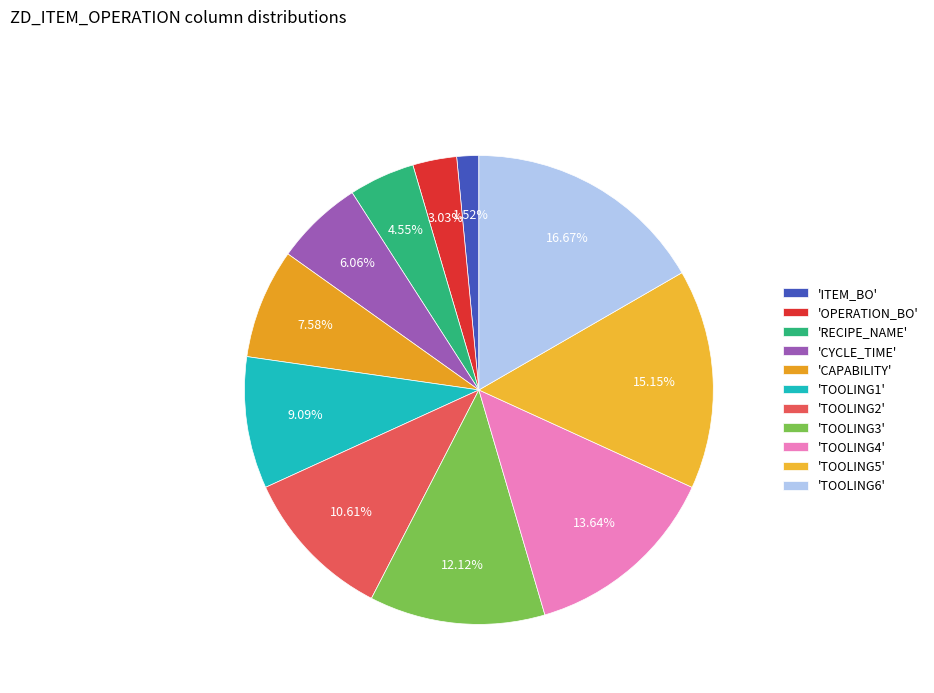

How many slices are in this pie chart?

11